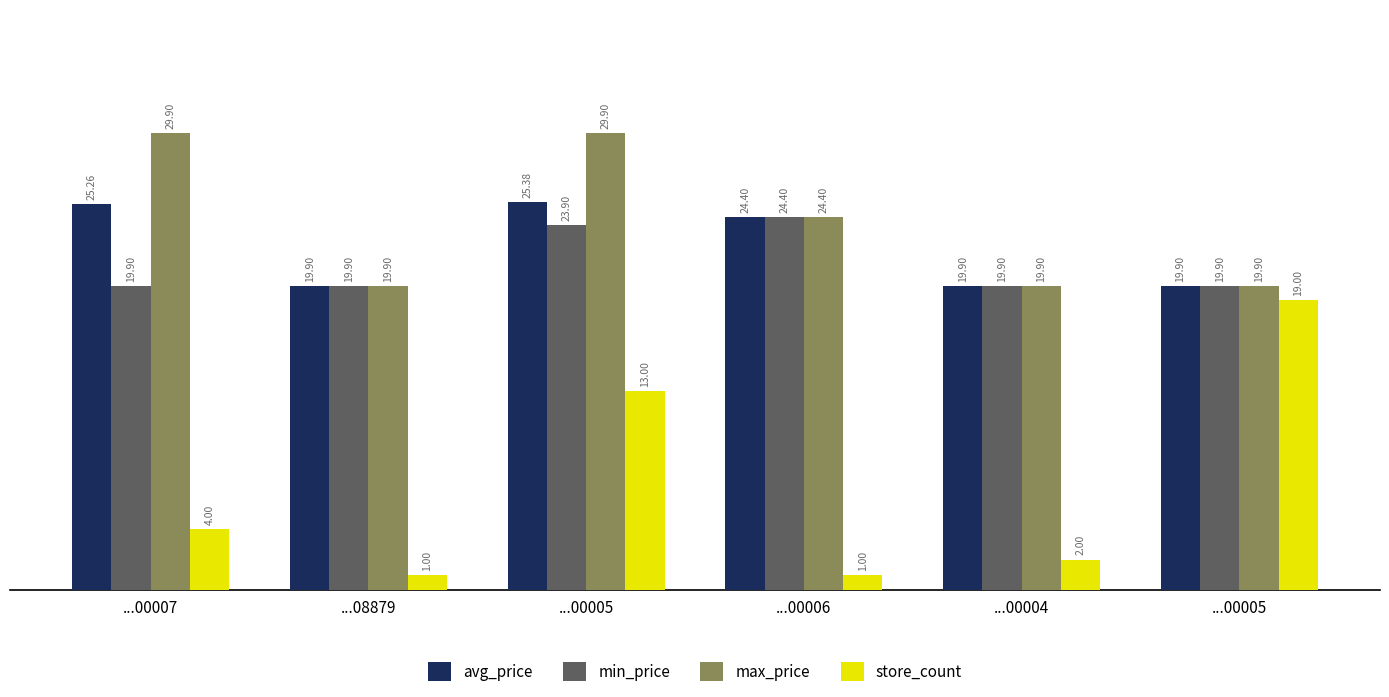

Between ...00005 and ...00005, which is larger?

...00005